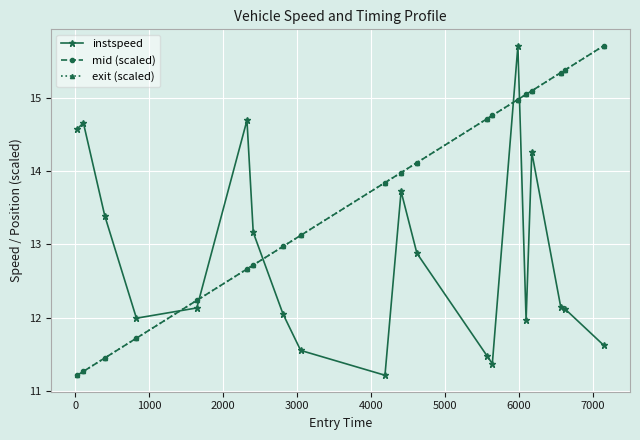

At how many categories does at least one series exceed 15?

6